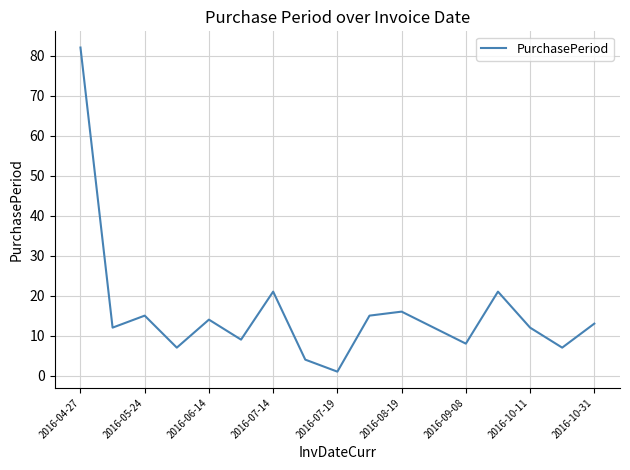

Is this an area chart (filled region under the line)?

No